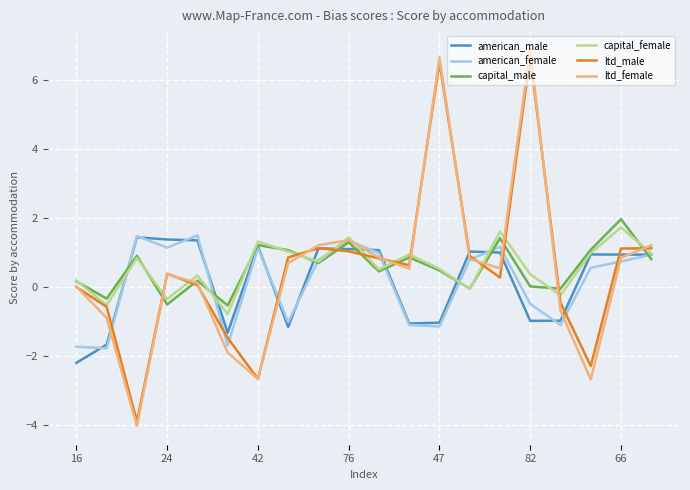

Does the chart have visible grid lines?

Yes